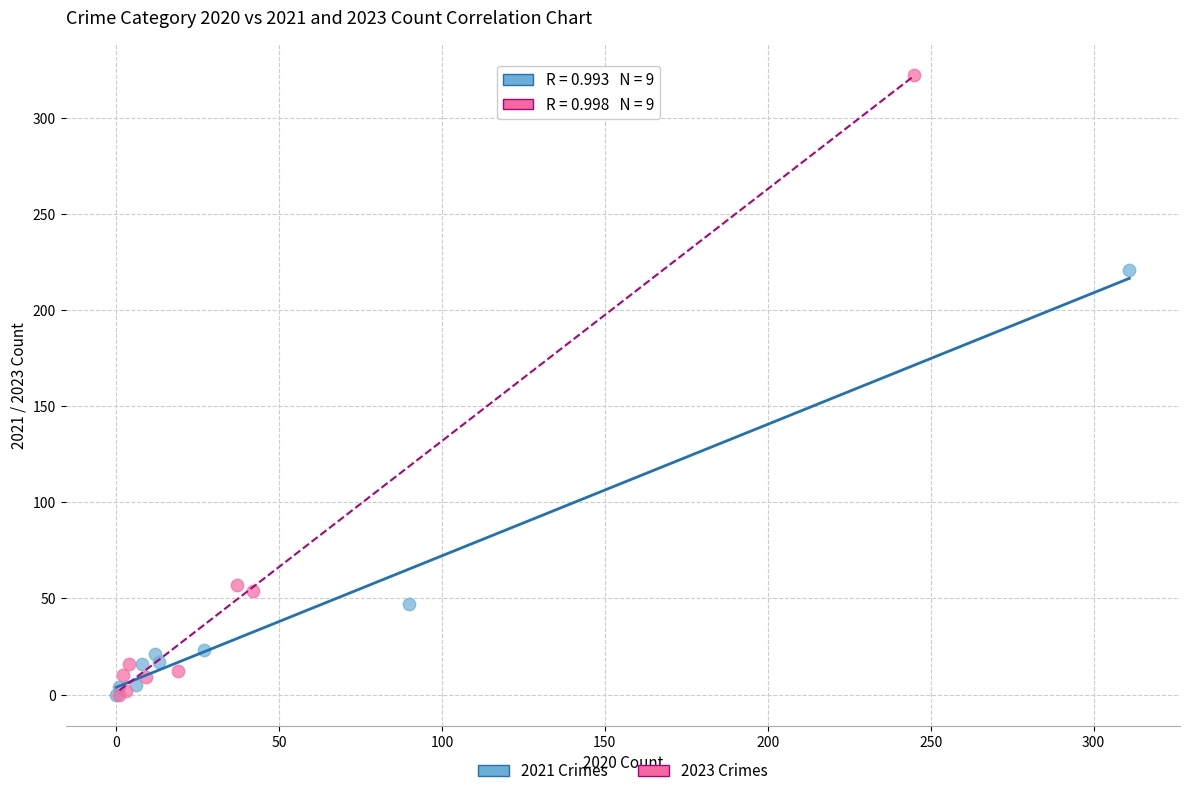

Which series reaches the maximum Y coordinate?

2023 Crimes